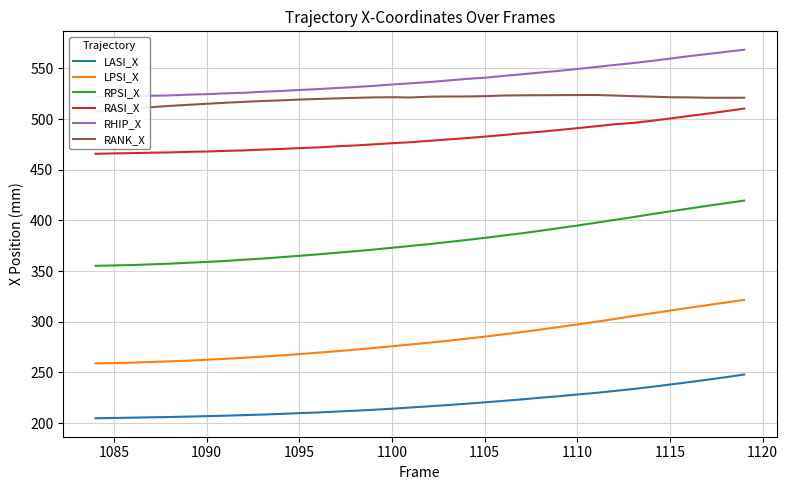

Is it true that RPSI_X equals 634.8 at 1100?

False